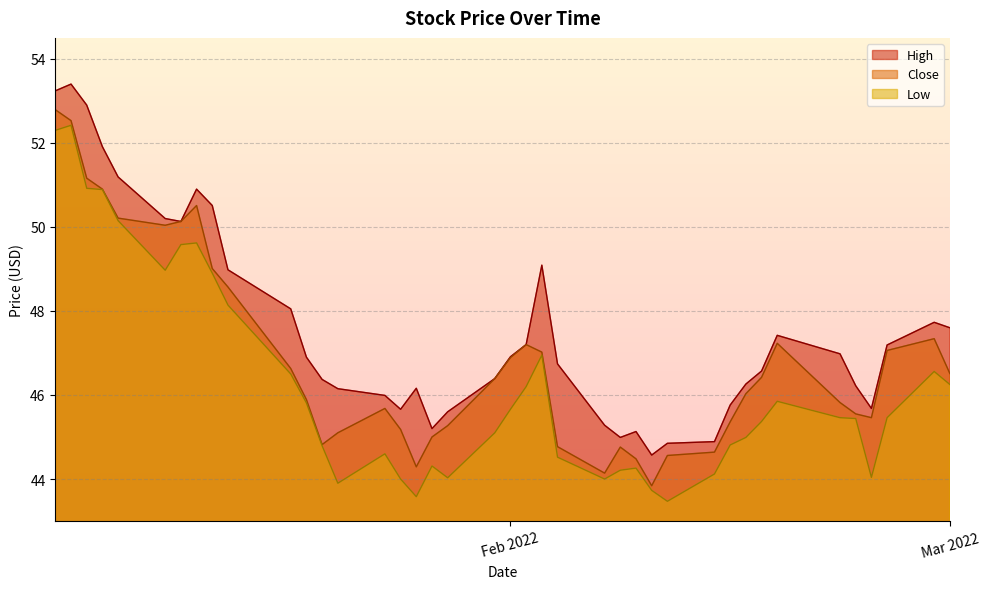

How many interior local valleys does the Low series have?

7